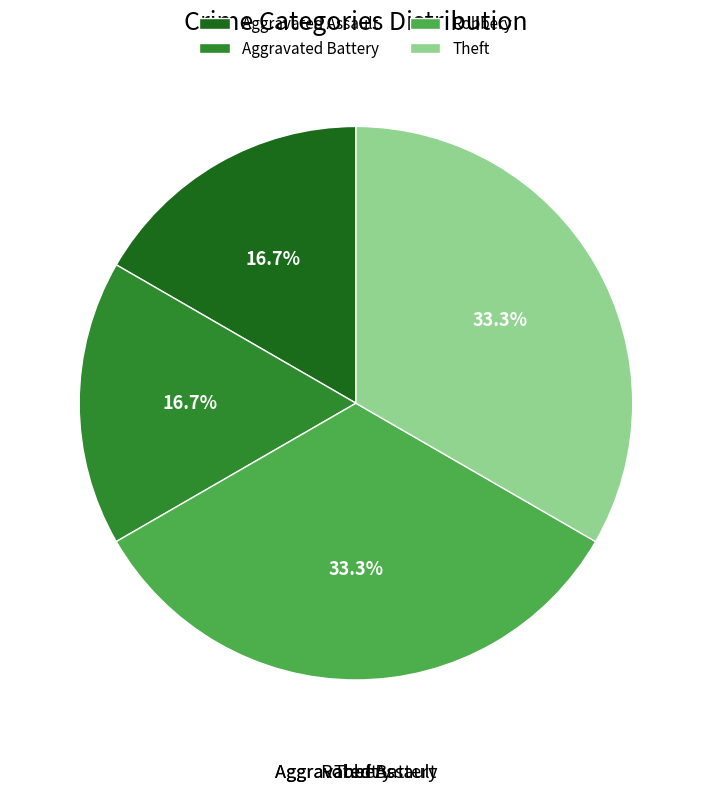

Count the number of slices in the pie.

4